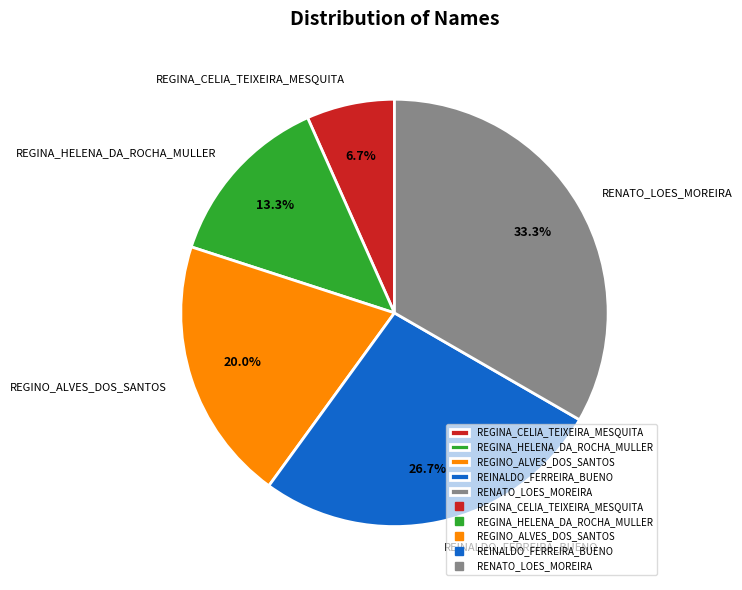

Which slice is the largest?

RENATO_LOES_MOREIRA